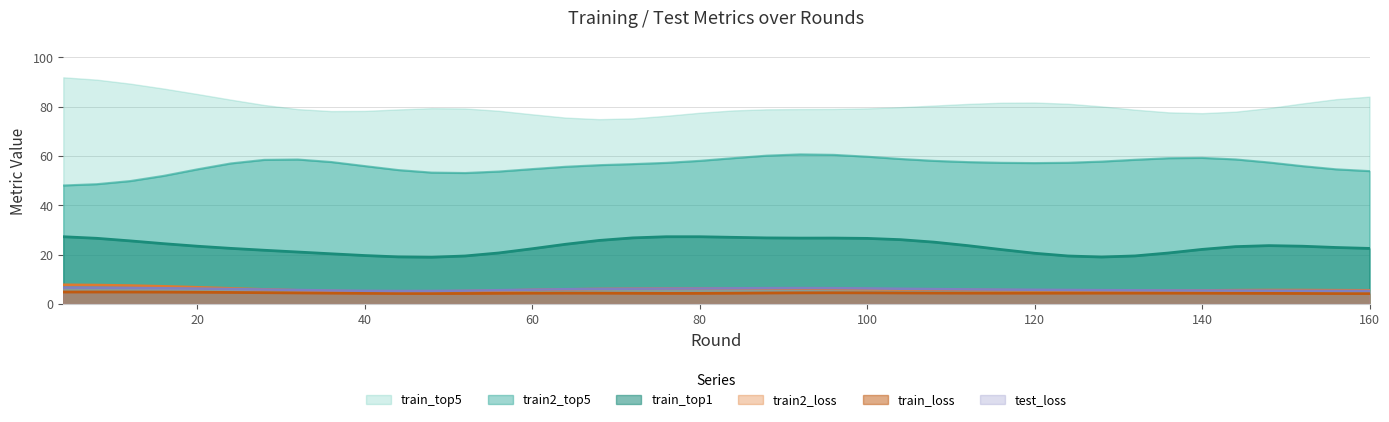

Rank the series by their maximum value, from lowest to highest.

train_loss, test_loss, train2_loss, train_top1, train2_top5, train_top5